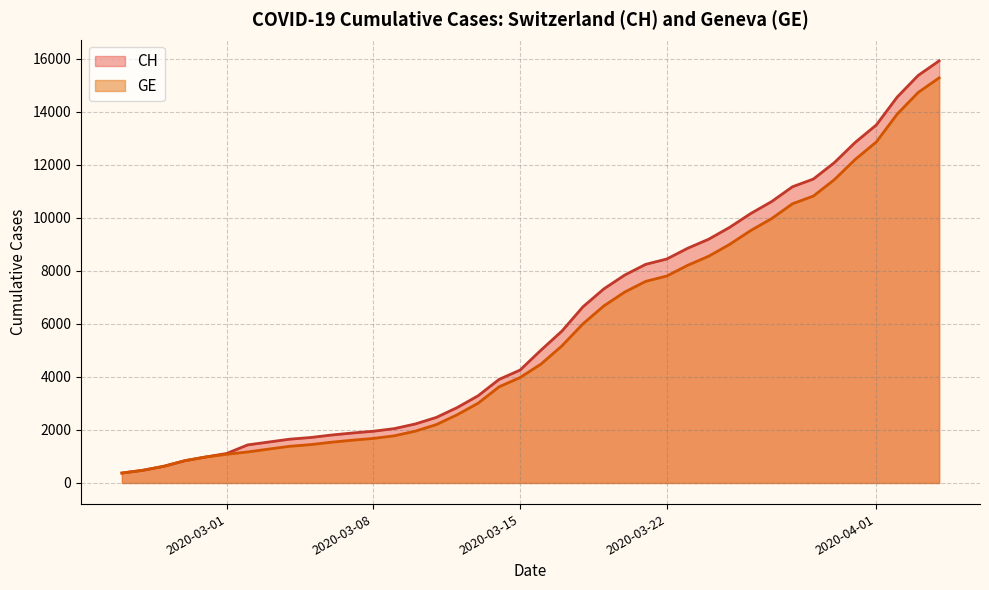

Which series has the largest range (max minus min)?

CH